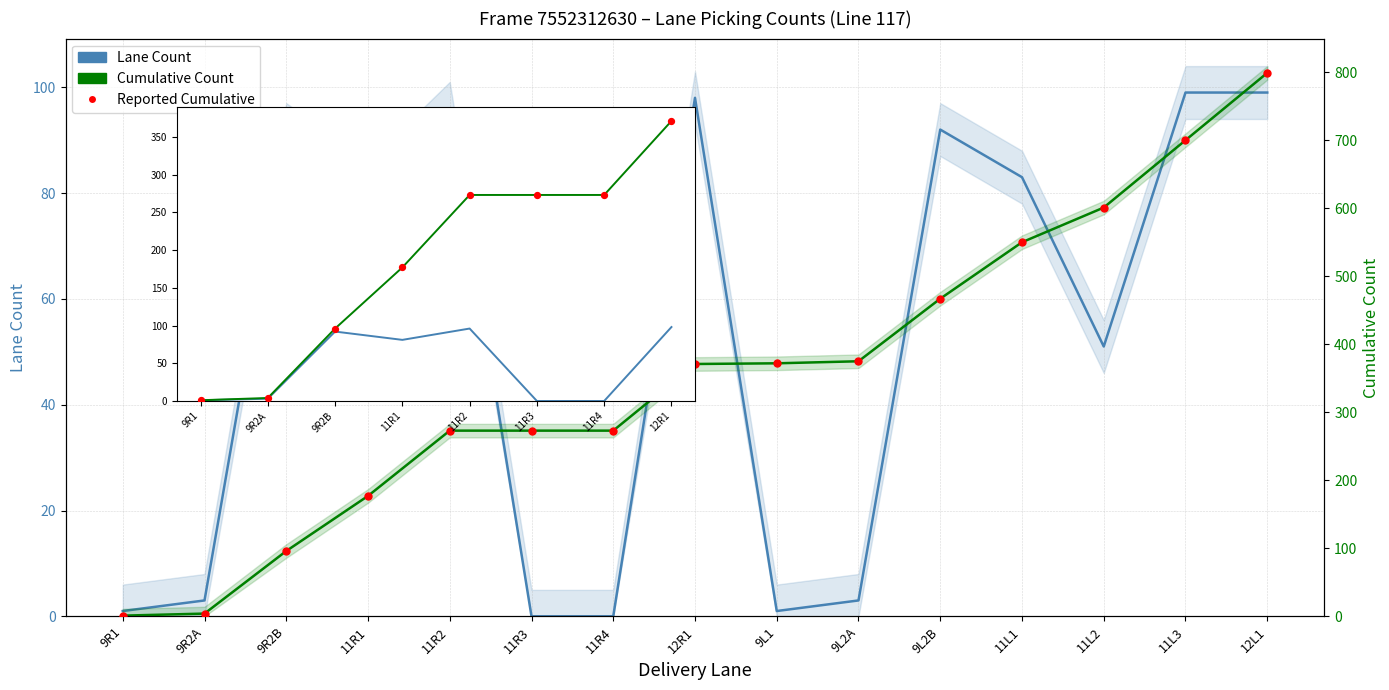

Which series has the largest total across all categories?

Cumulative Count